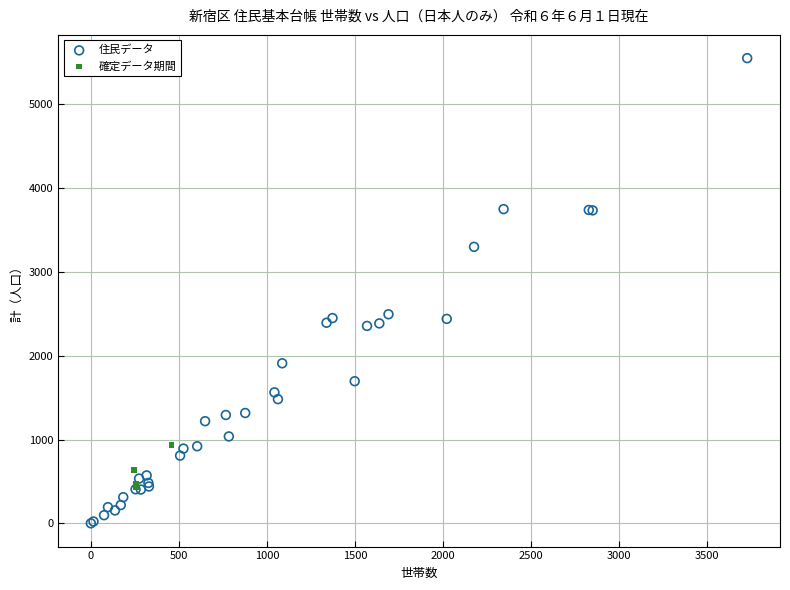

Which series contains the highest Y value?

住民データ